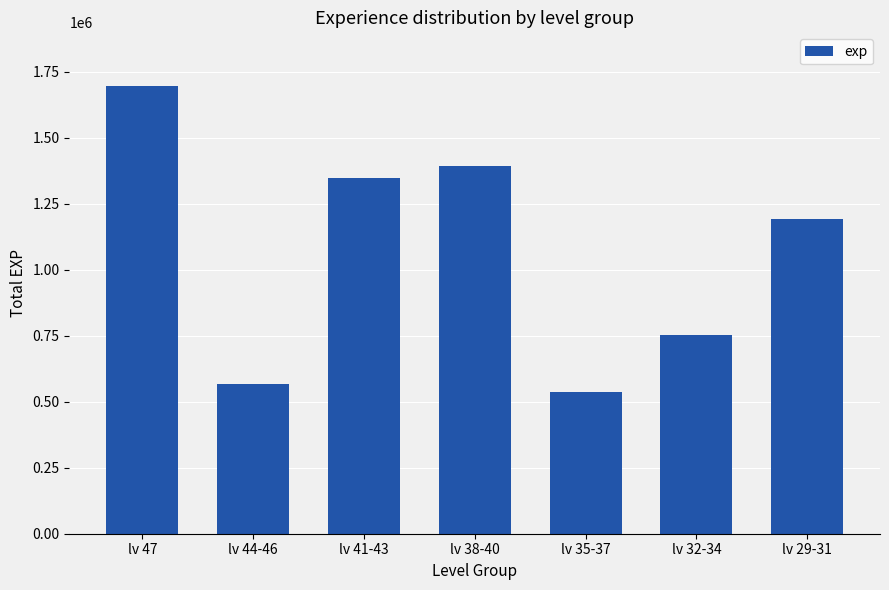

What is the value of the 6th bar from the left?

752224